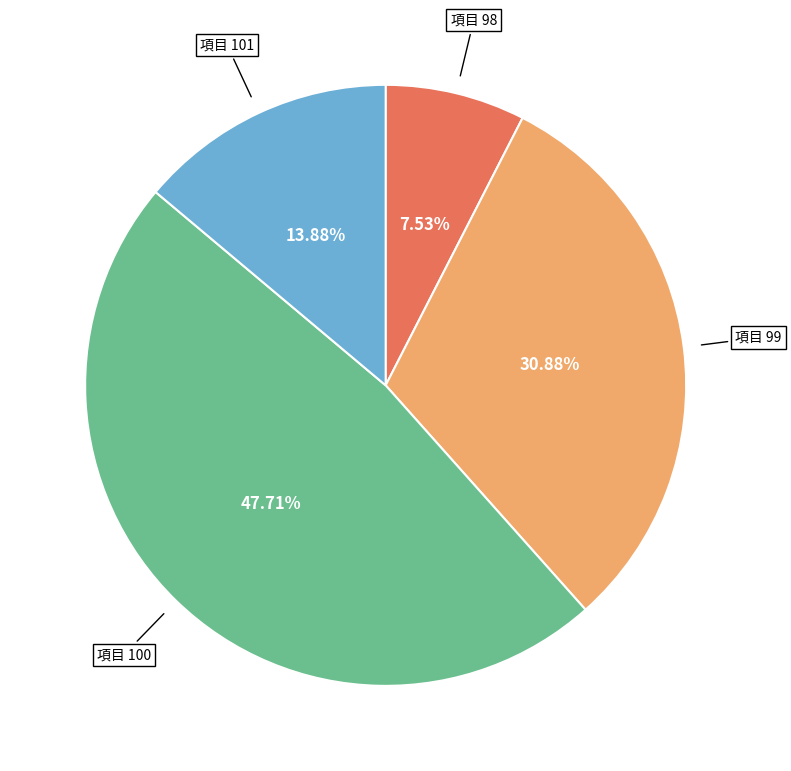

Count the number of slices in the pie.

4